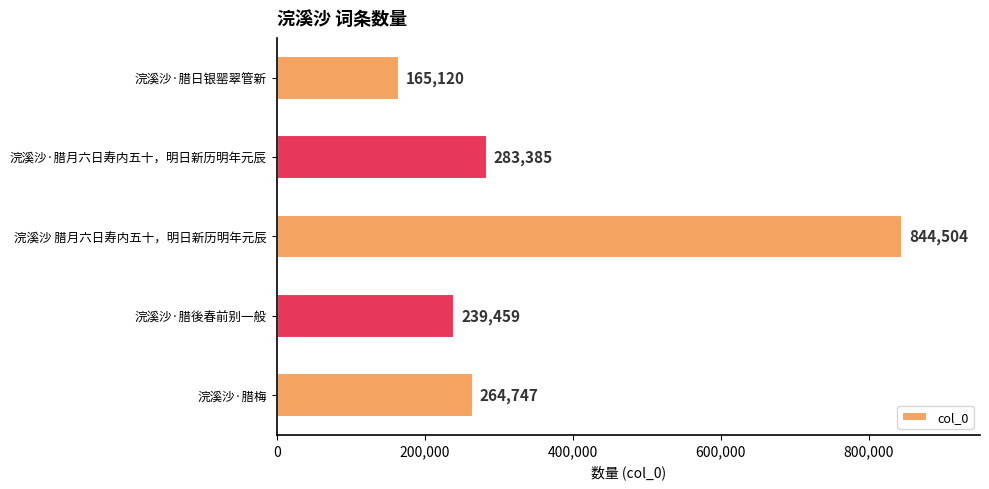

What is the greatest value displayed?

844504